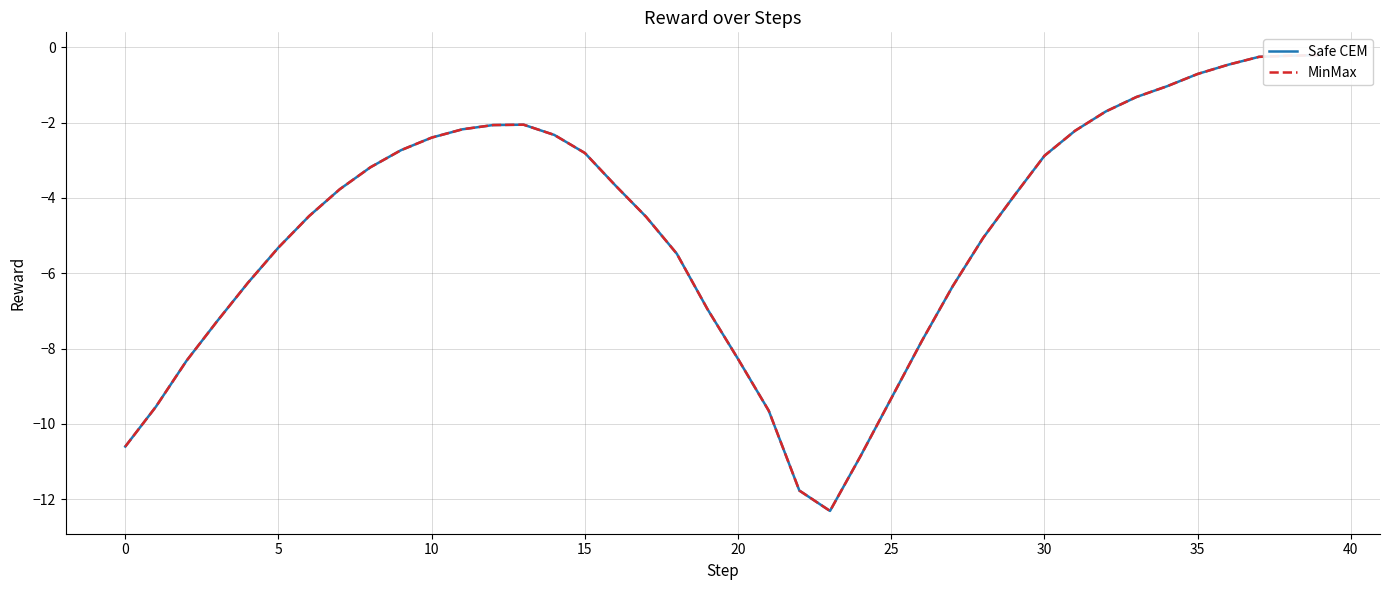

Is it true that Safe CEM equals -8.3 at 28?

False